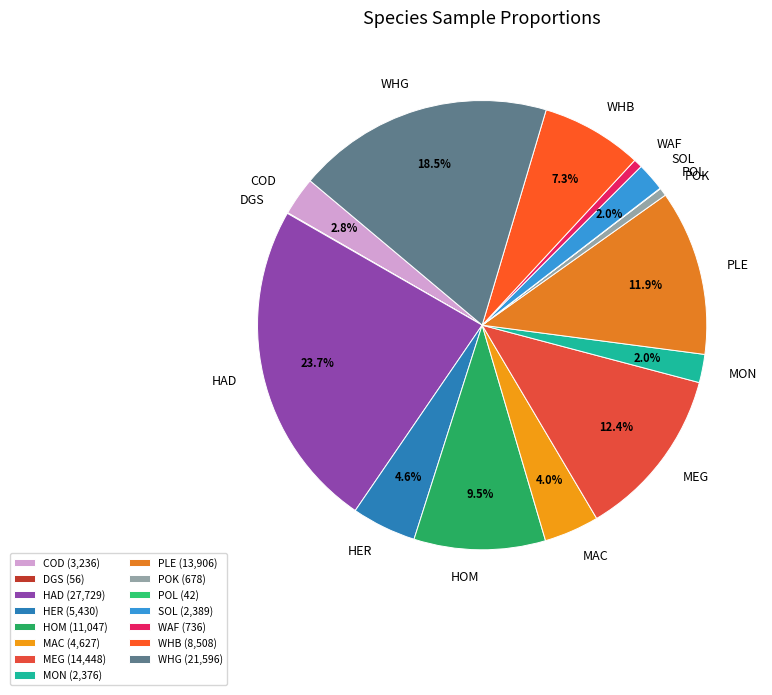

Which has a higher value, MAC or WHB?

WHB